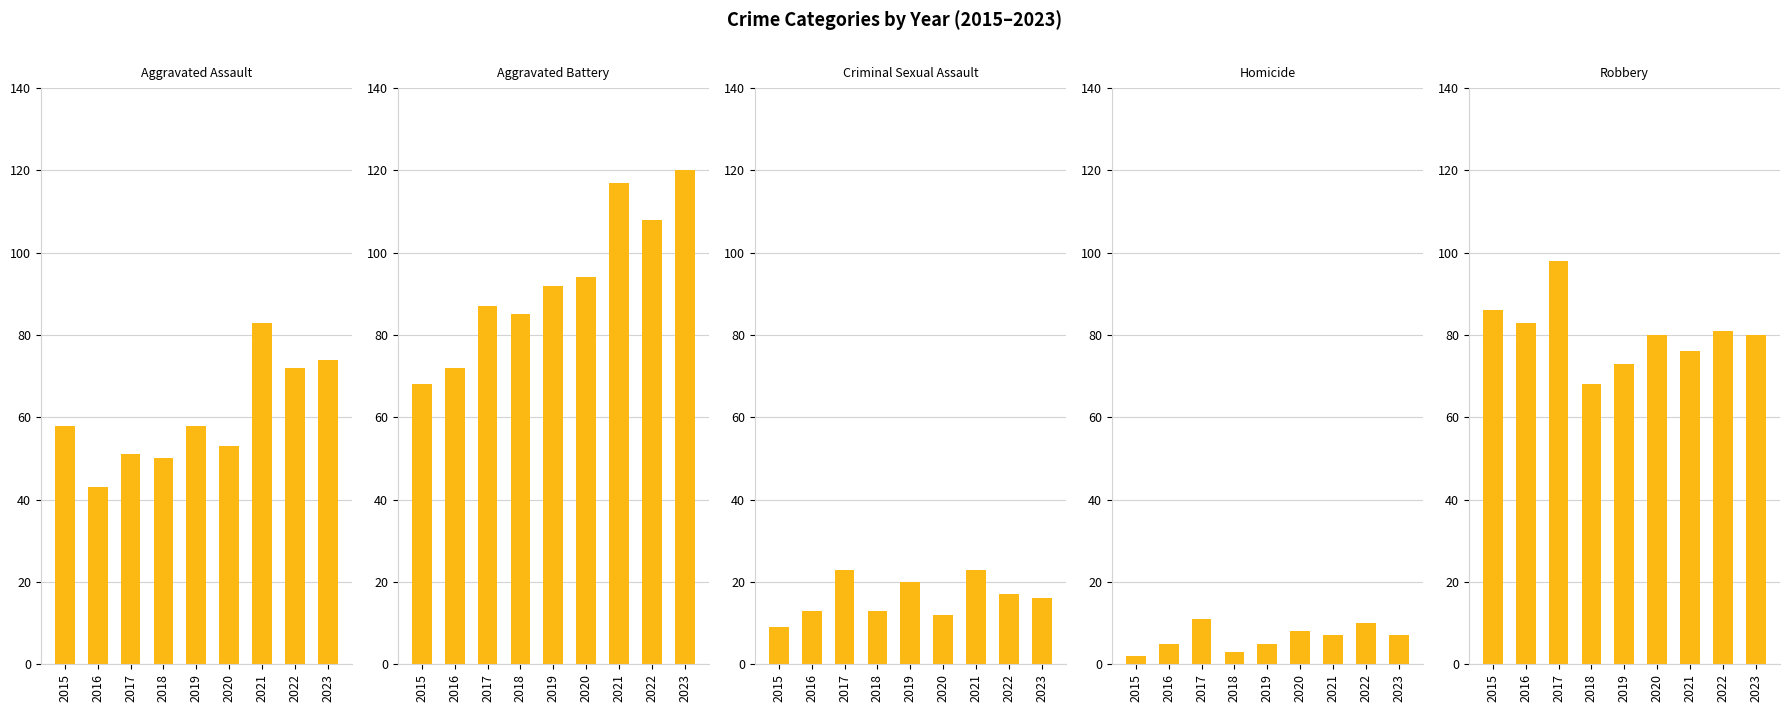

The Aggravated Battery series shows 94 at 2020. True or false?

True